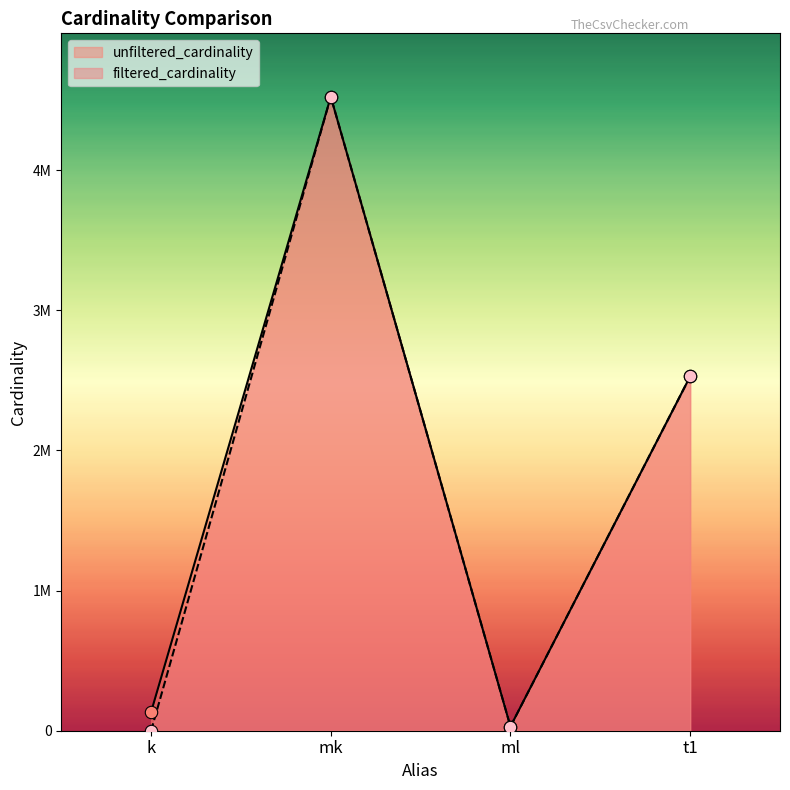

At which category is the sum across all series the highest?

mk